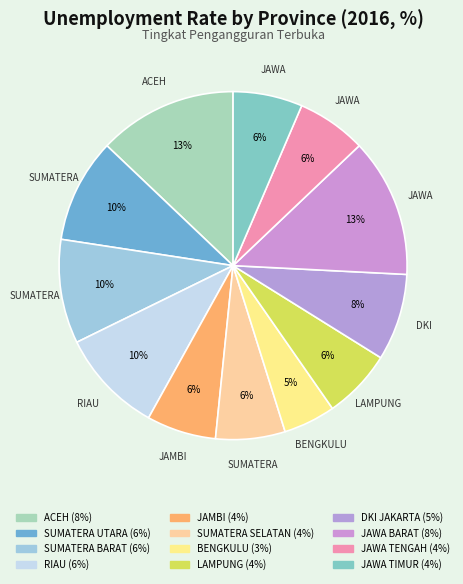

To the nearest percent, what is the difference between the largest and smallest slice percentages?

8%